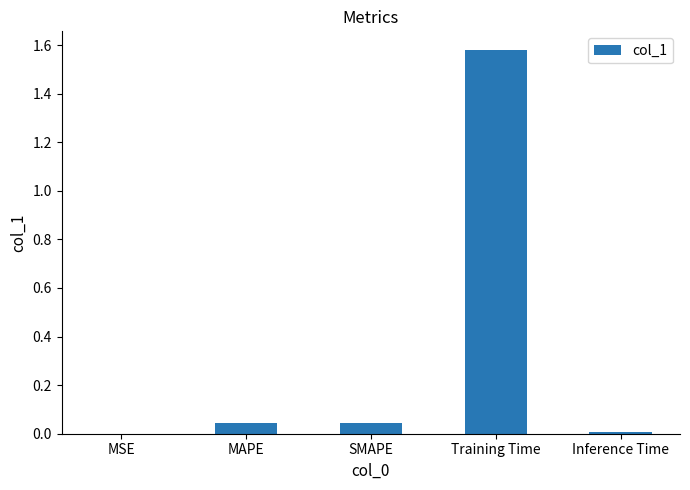

Which category has the highest value across all series?

Training Time